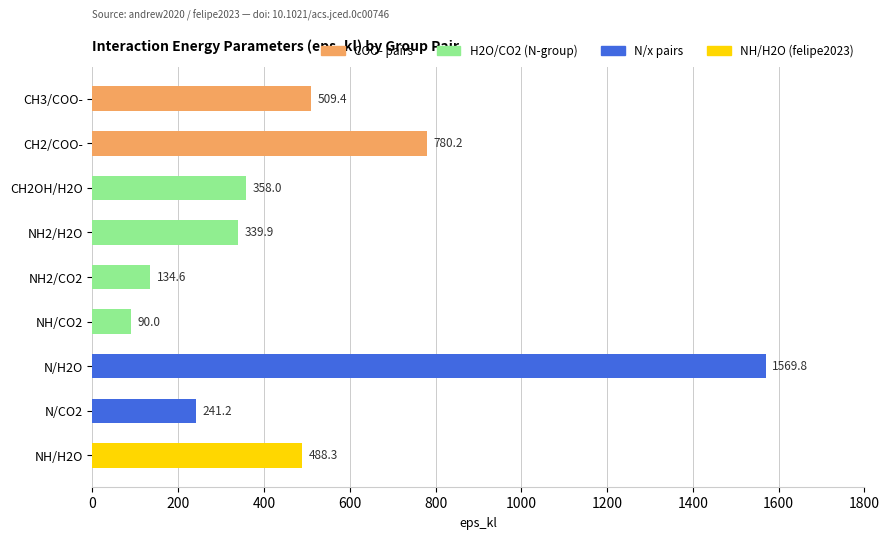

Count the number of categories in the chart.

9